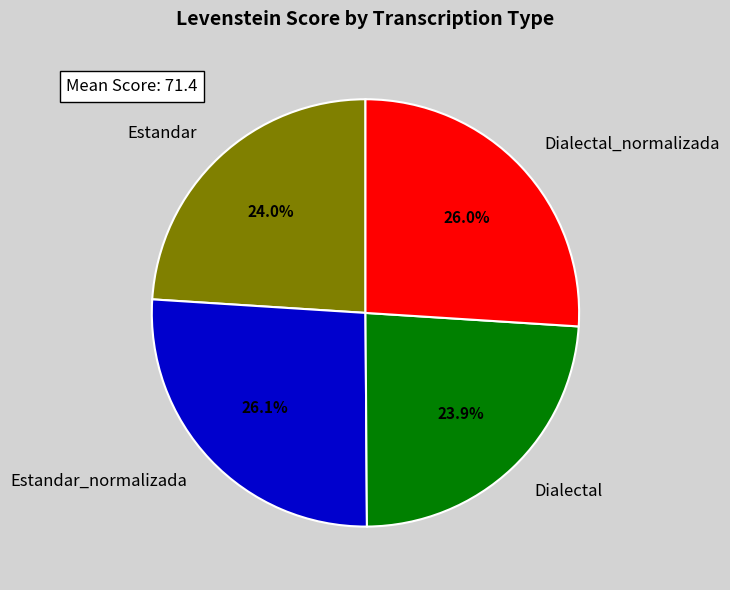

How many slices are in this pie chart?

4